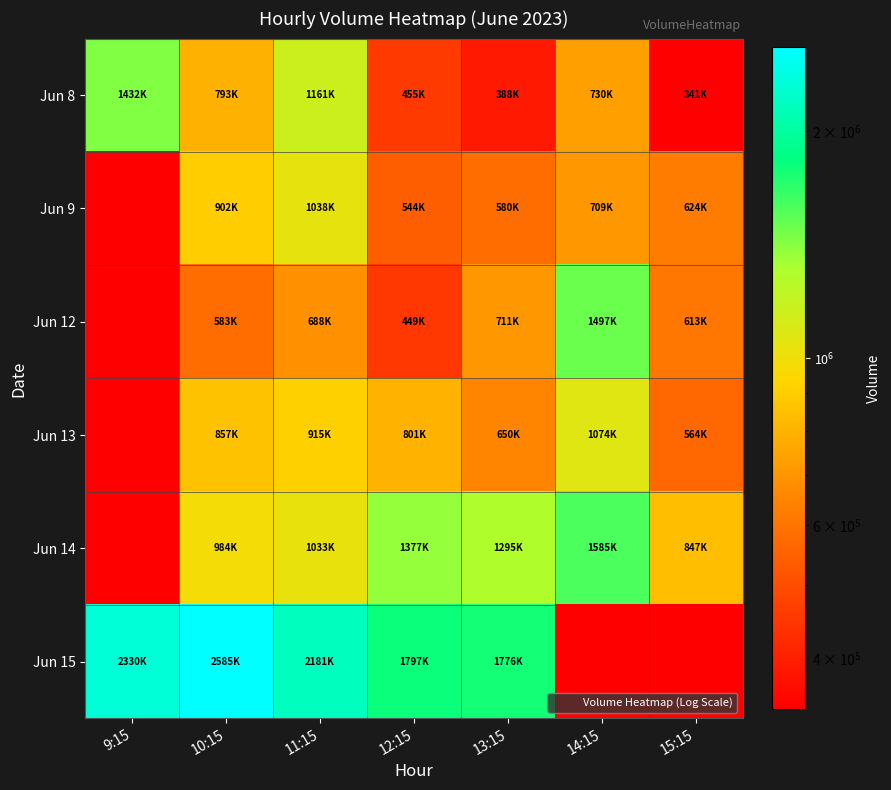

Reading left to right, transcribe all the data shown in this chart.

Jun 8: 9:15=1432552	10:15=793698	11:15=1161435	12:15=455461	13:15=388807	14:15=730922	15:15=341749
Jun 9: 9:15=341749	10:15=902200	11:15=1038233	12:15=544792	13:15=580219	14:15=709352	15:15=624376
Jun 12: 9:15=341749	10:15=583416	11:15=688317	12:15=449712	13:15=711219	14:15=1497403	15:15=613361
Jun 13: 9:15=341749	10:15=857276	11:15=915623	12:15=801898	13:15=650838	14:15=1074037	15:15=564349
Jun 14: 9:15=341749	10:15=984339	11:15=1033138	12:15=1377397	13:15=1295850	14:15=1585694	15:15=847697
Jun 15: 9:15=2330758	10:15=2585092	11:15=2181320	12:15=1797226	13:15=1776990	14:15=341749	15:15=341749